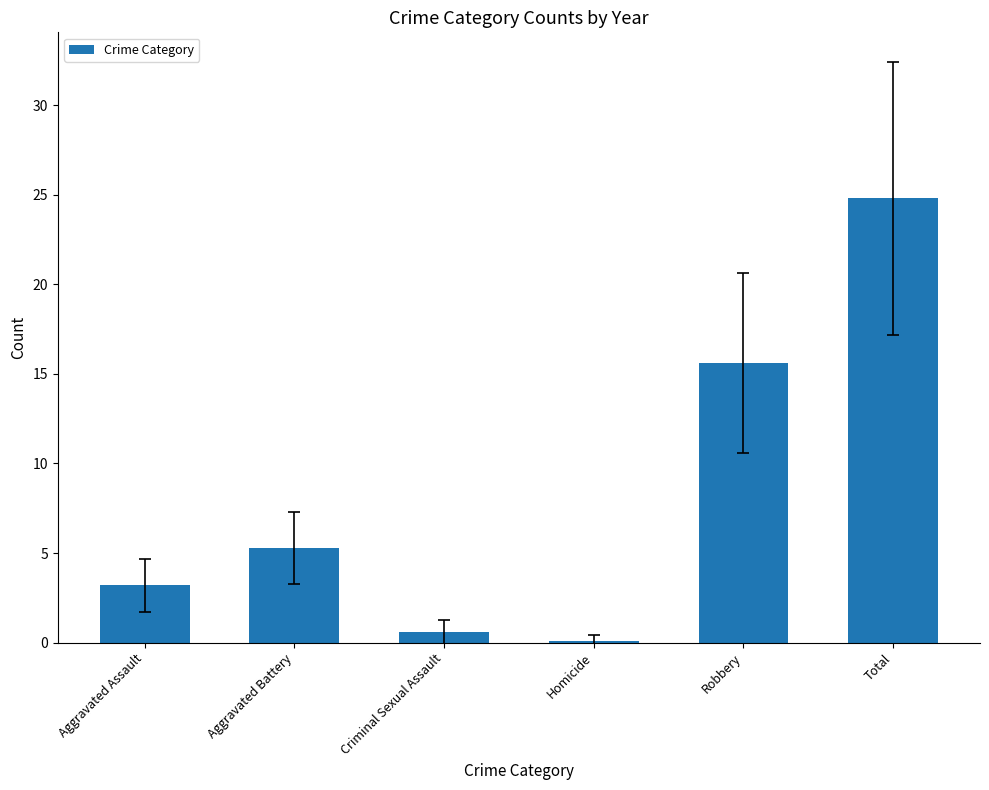

Reading right to left, list all the values displayed in this chart.

24.8	15.6	0.1	0.6	5.3	3.2